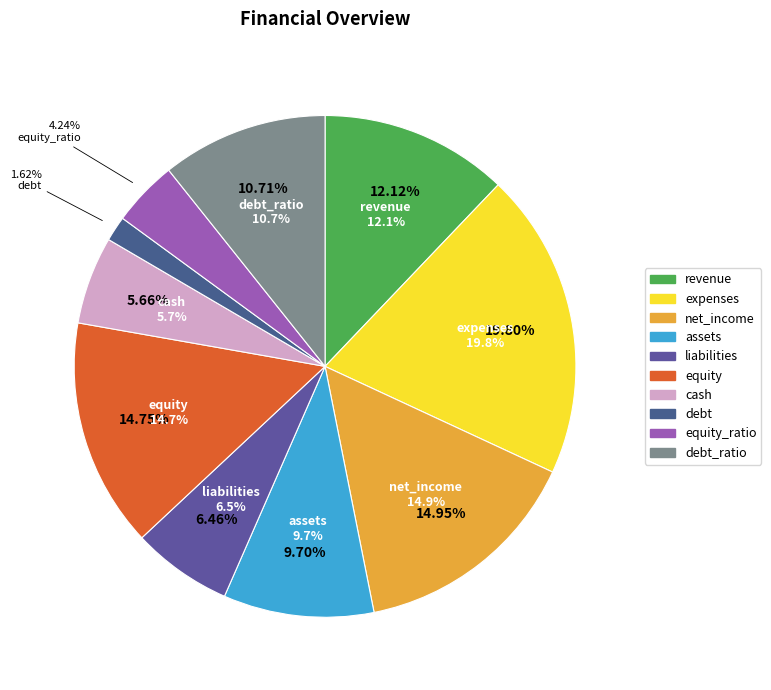

To the nearest percent, what is the difference between the largest and smallest slice percentages?

18%